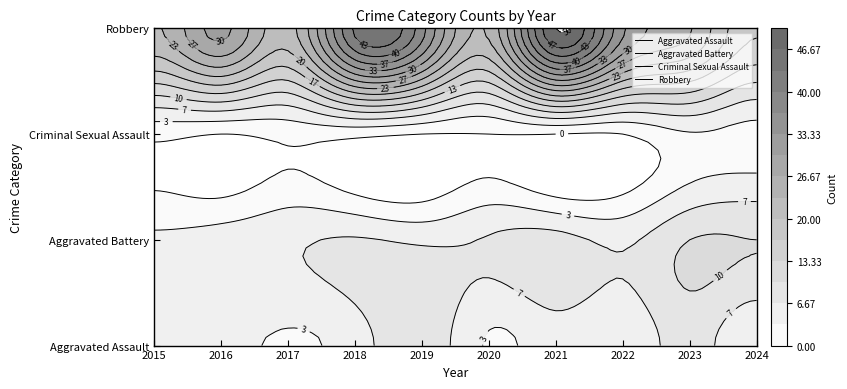

What is the total value across all series at 2021?

63